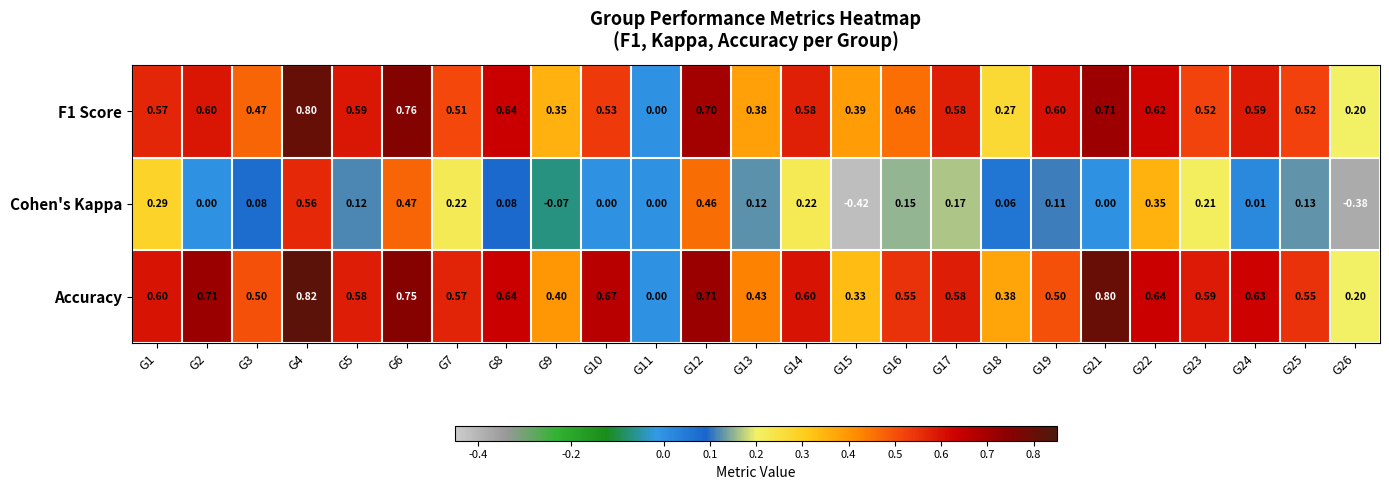

Between G10 and G12, which series saw the biggest shift?

Cohen's Kappa